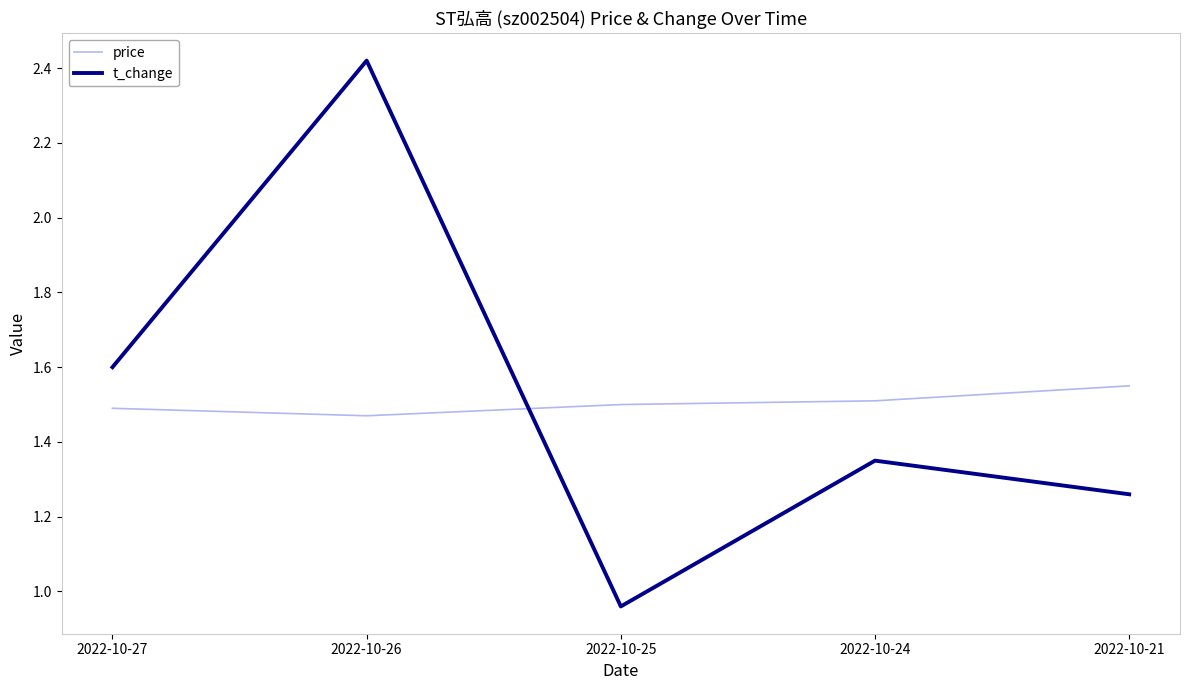

At which category is the sum across all series the highest?

2022-10-26